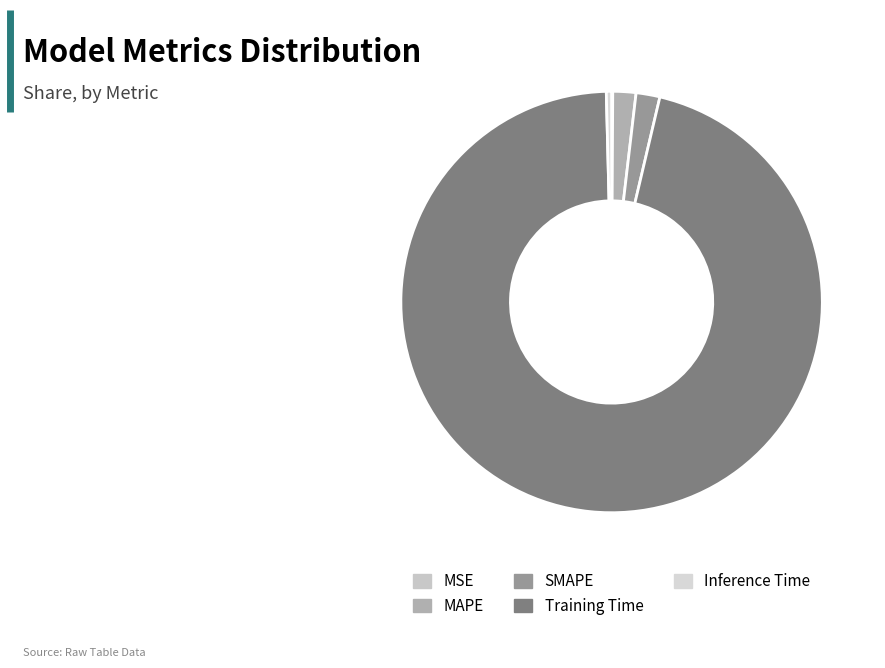

To the nearest percent, what is the difference between the Training Time and MAPE slice percentages?

94%